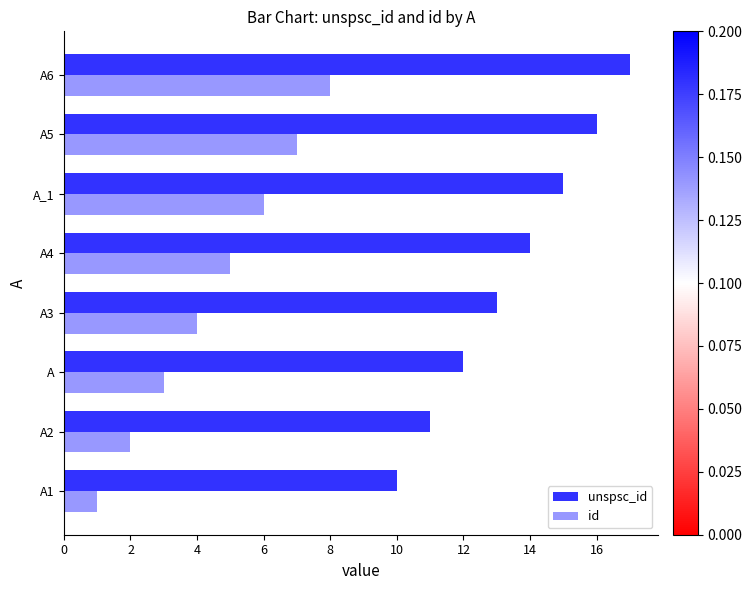

What is the difference between the second highest and second lowest values in the id series?

5